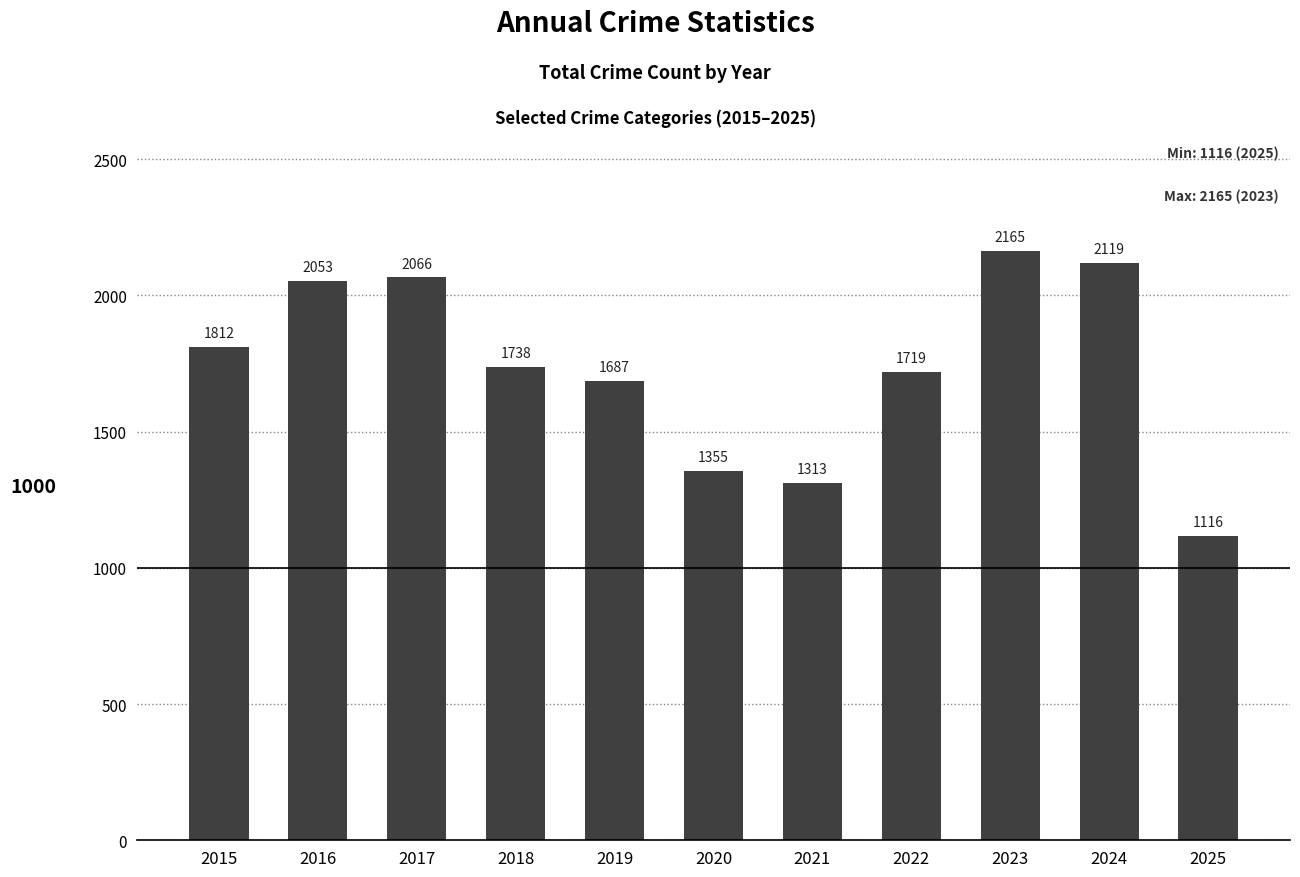

Which label corresponds to the largest value in the chart?

2023